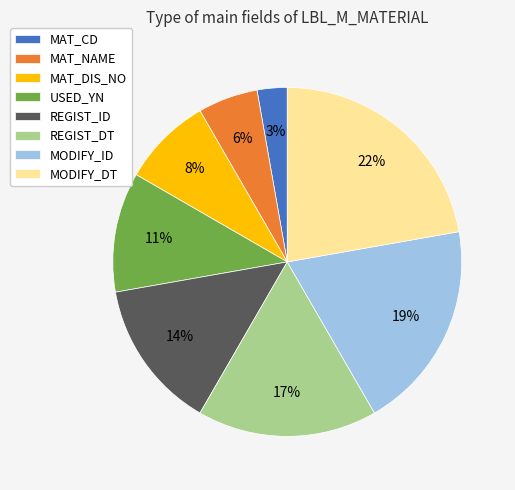

Which slice is the largest?

MODIFY_DT